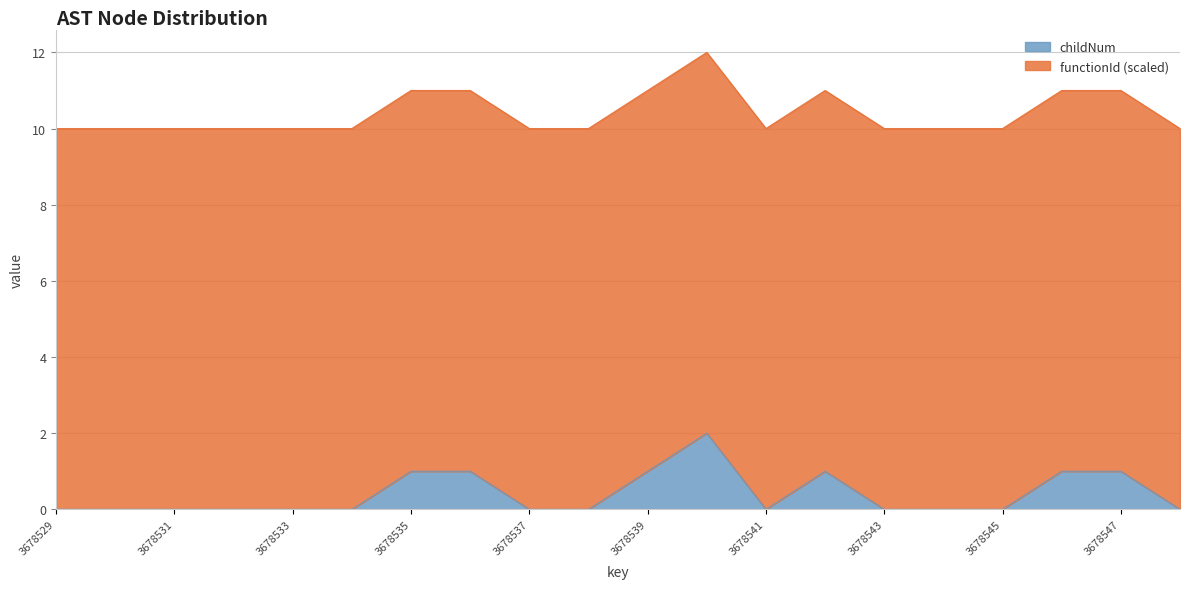

At which label is the value closest to 1?

3678535